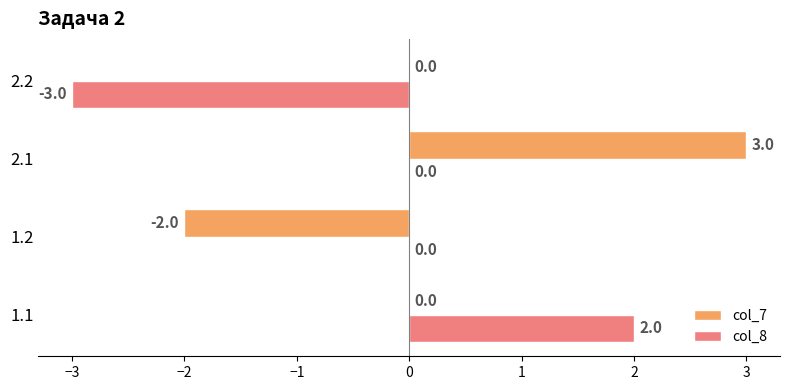

True or false: col_7 has a value of 0 at 1.1.

True